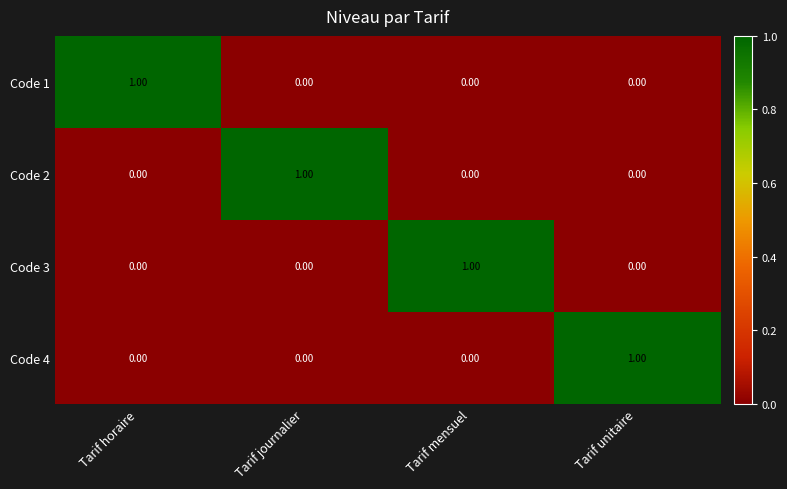

Is the value of Code 2 at Tarif unitaire greater than the value of Code 3 at Tarif mensuel?

No